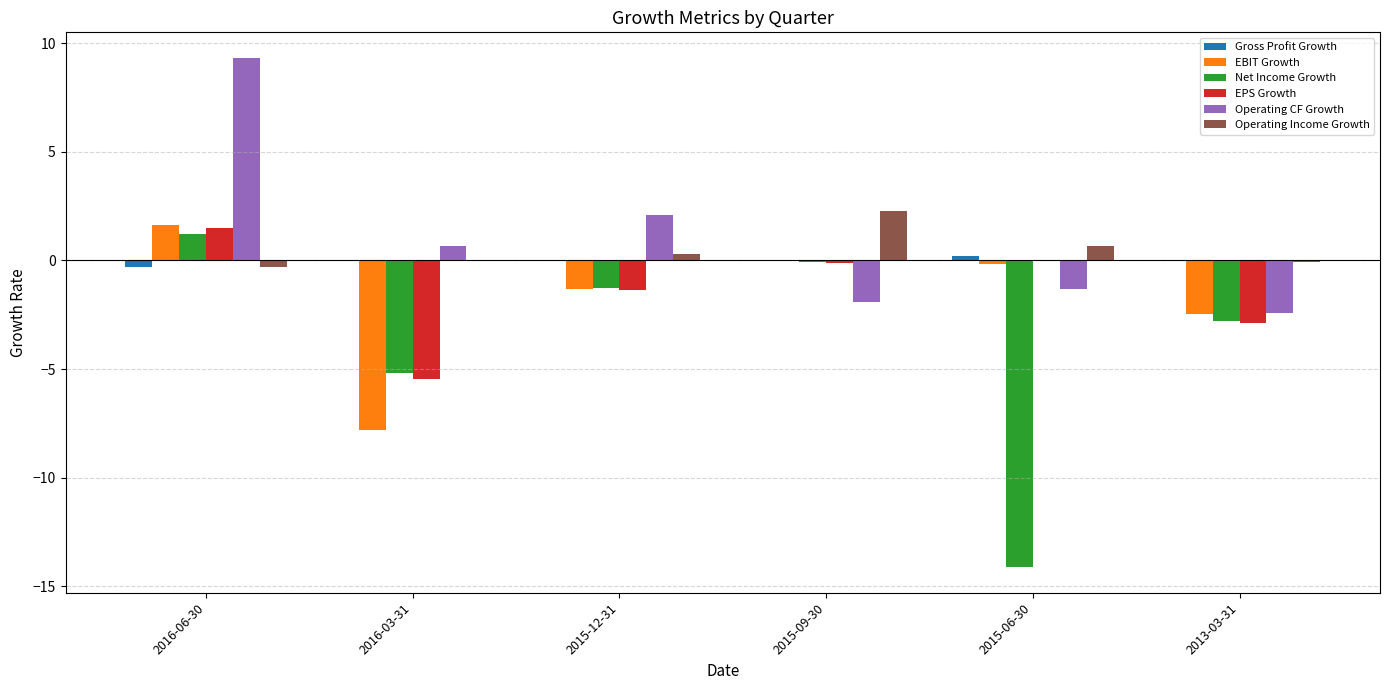

What is the total value across all series at 2015-09-30?

0.2